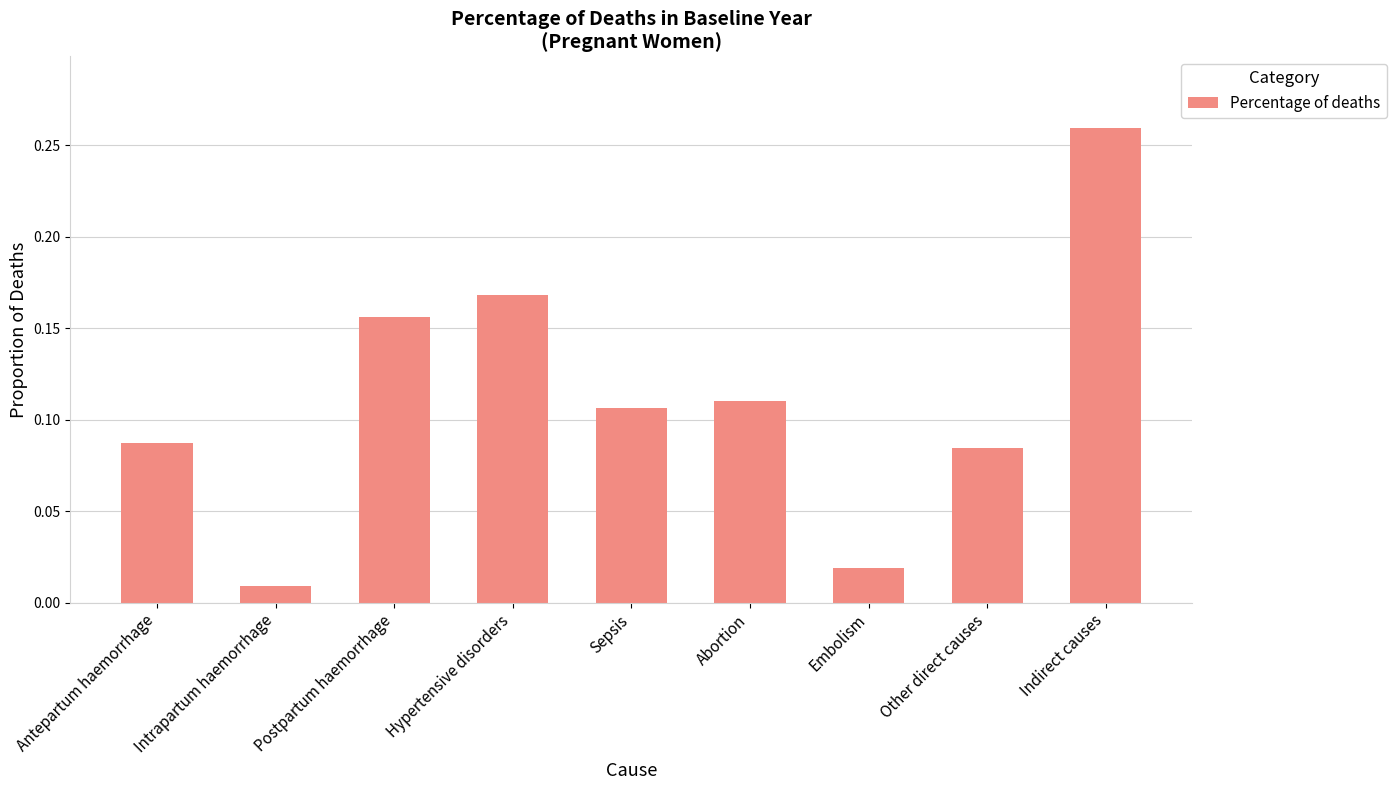

Which category has the highest value across all series?

Indirect causes